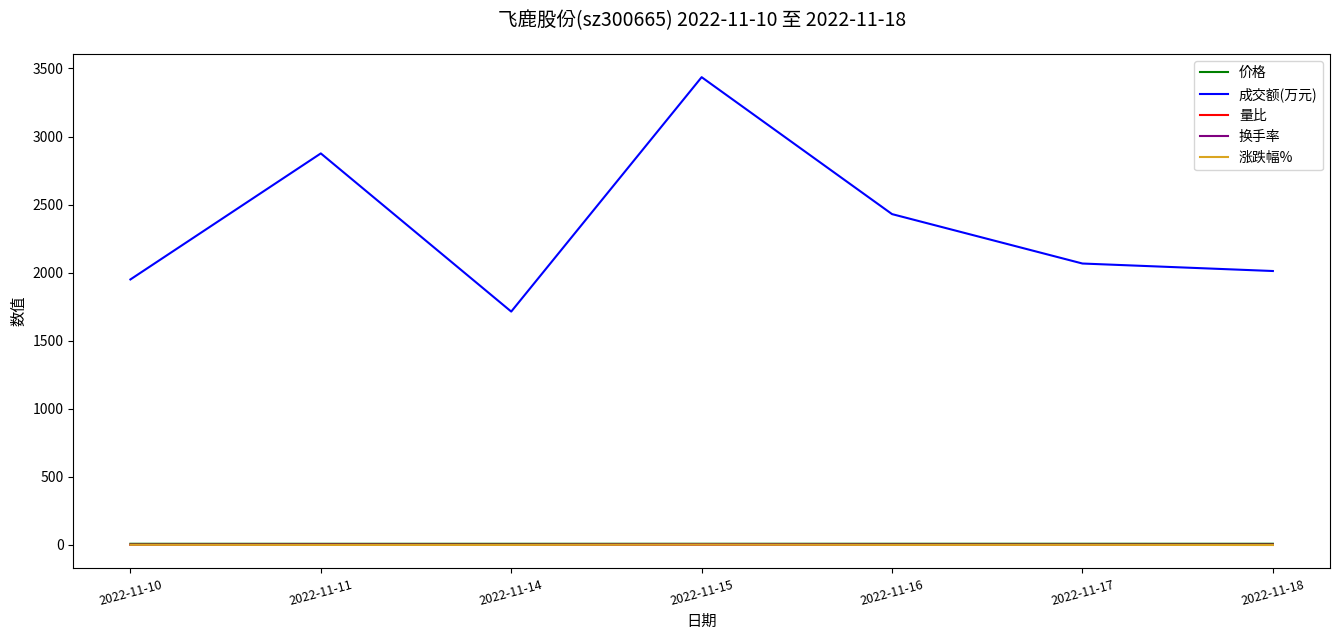

What is the difference between the maximum and minimum values in the 成交额(万元) series?

1722.0